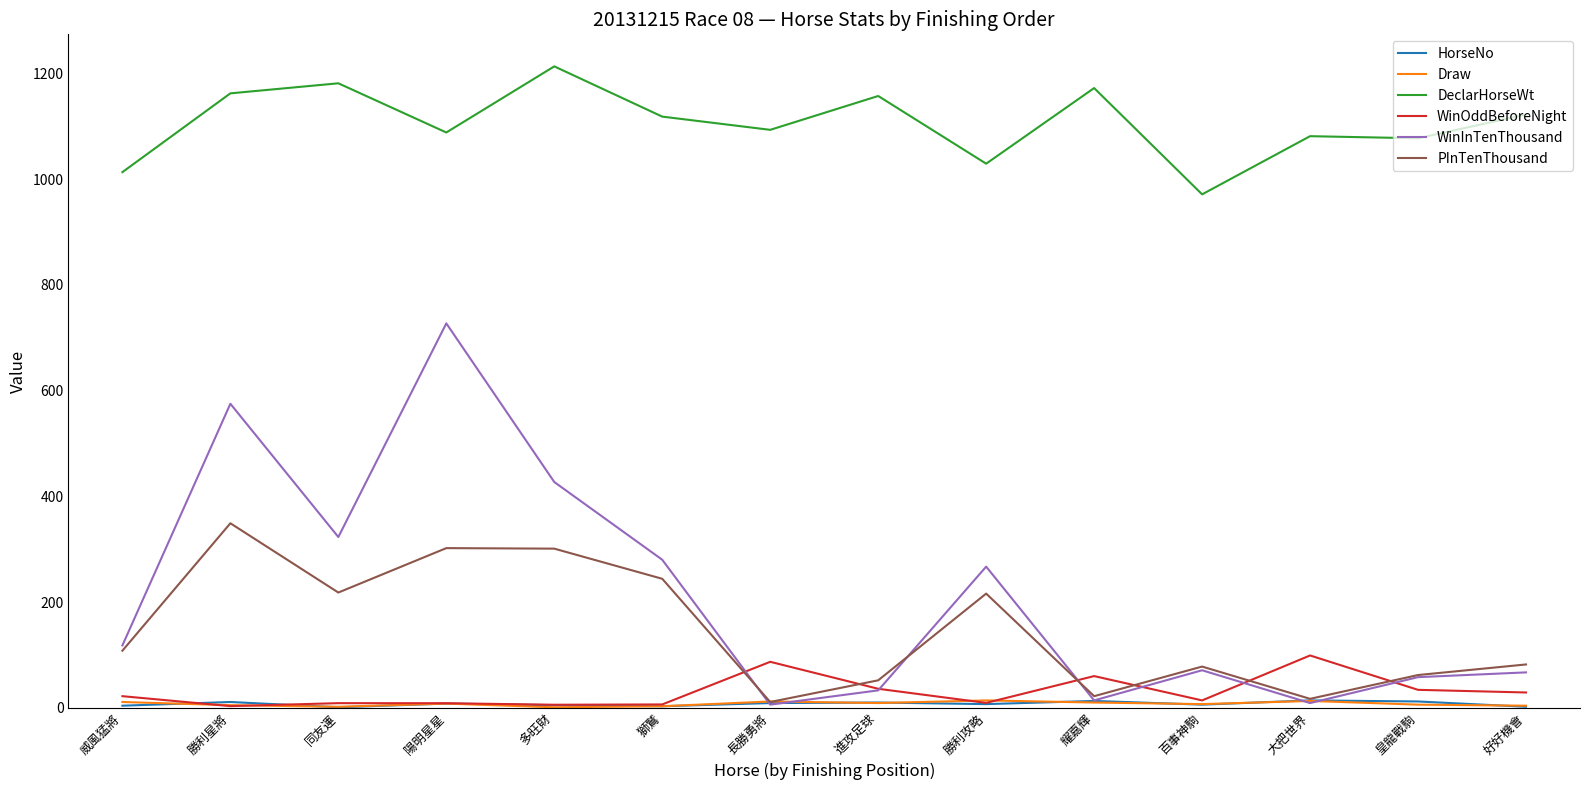

True or false: DeclarHorseWt and Draw cross at least once.

False